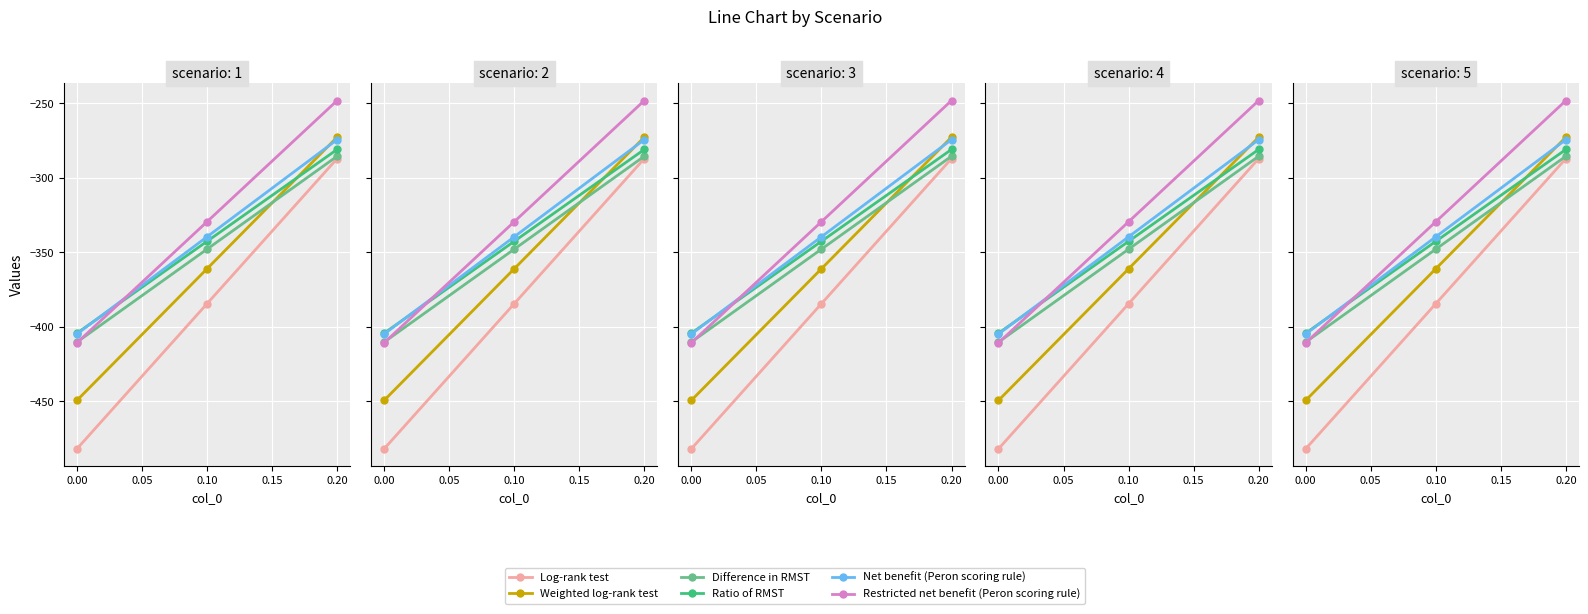

What is the value of the Restricted net benefit (Peron scoring rule) point at the 2nd from the left?

-329.5